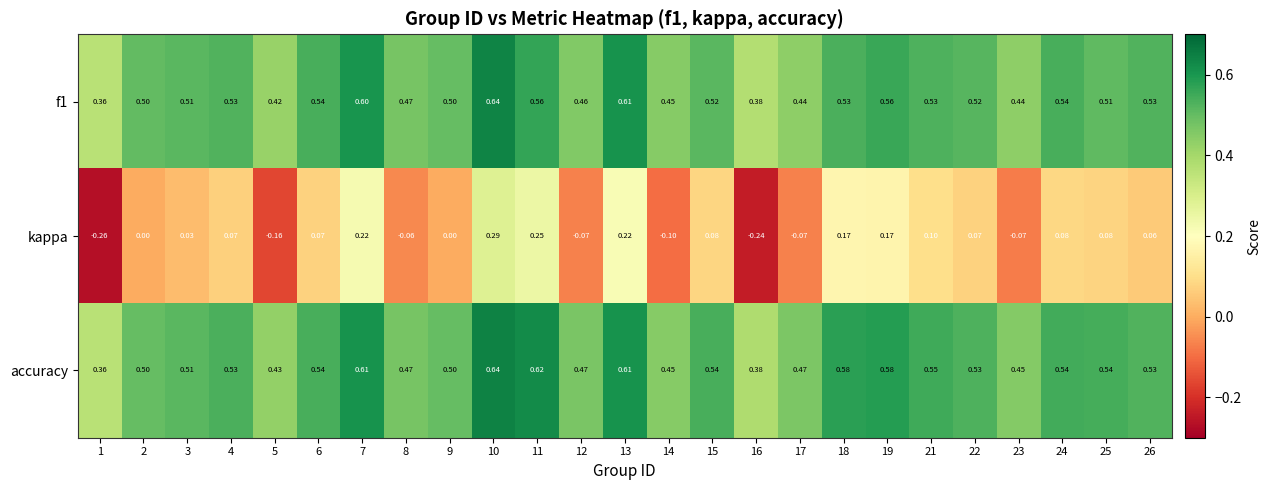

Between 10 and 21, which series saw the biggest shift?

kappa